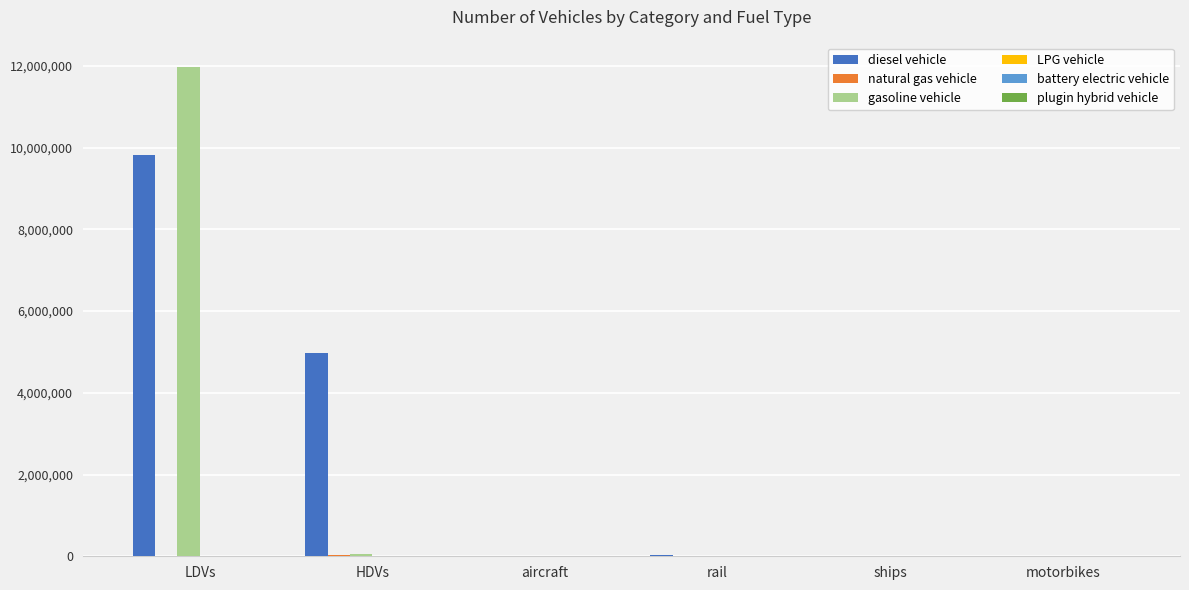

Between HDVs and motorbikes, which series saw the biggest shift?

diesel vehicle